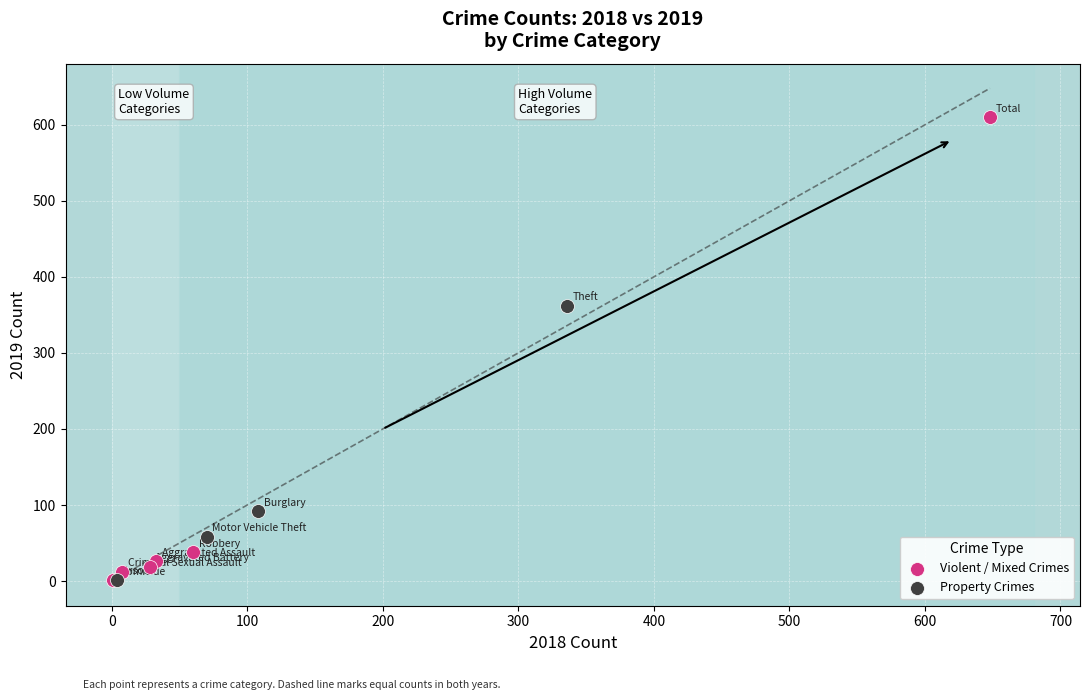

Which series contains the highest Y value?

Violent / Mixed Crimes